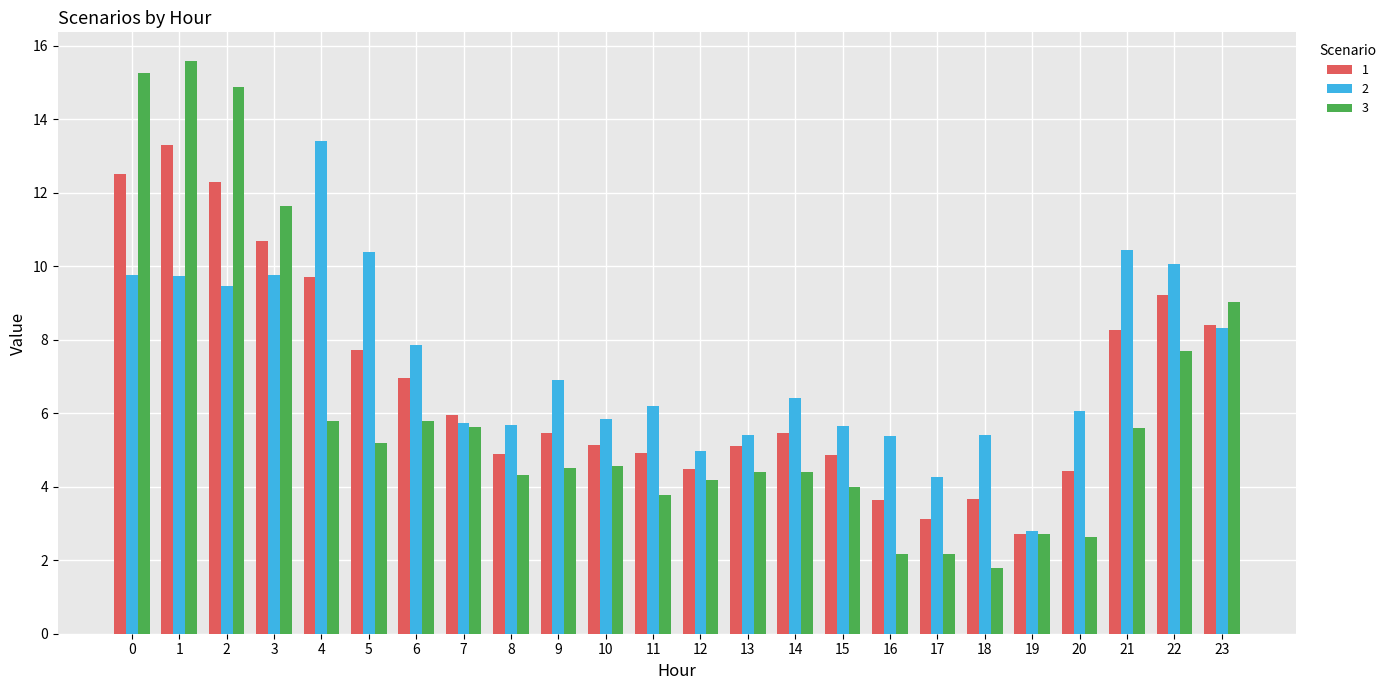

Are the bars grouped side by side (vs. stacked)?

Yes